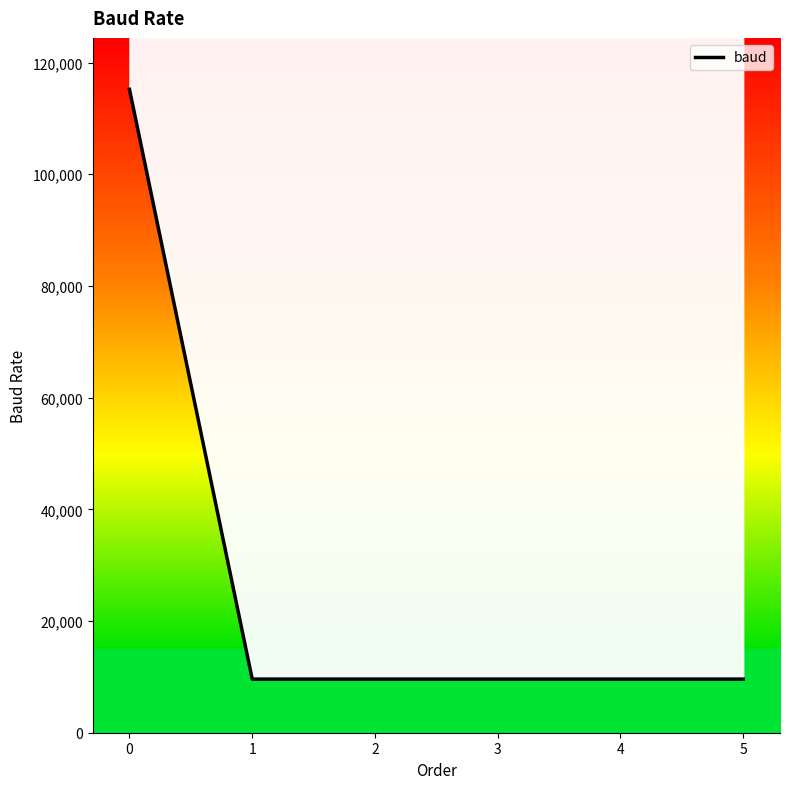

What is the smallest value displayed?

9600